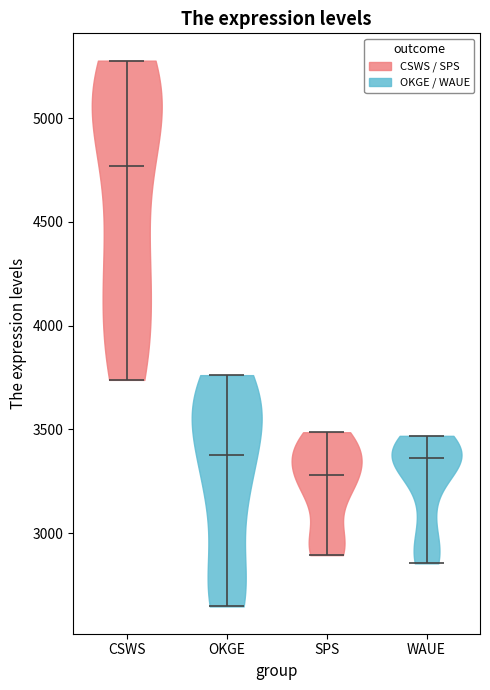

Reading left to right, read every violin against the y-axis: where its median line is, and the lowest and highest points it reaches. The values are not printed on the chart, so give them approximately, as read against the axis.

CSWS: median line 4750, lowest point 3750, highest point 5300
OKGE: median line 3350, lowest point 2650, highest point 3750
SPS: median line 3300, lowest point 2900, highest point 3500
WAUE: median line 3350, lowest point 2850, highest point 3450